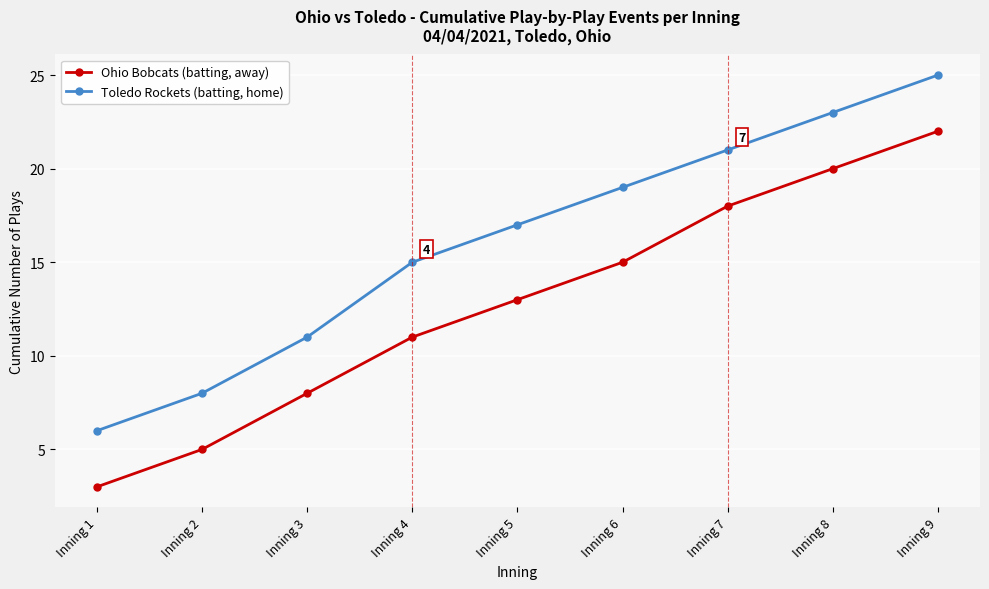

True or false: Toledo Rockets (batting, home) has a value of 19 at Inning 6.

True